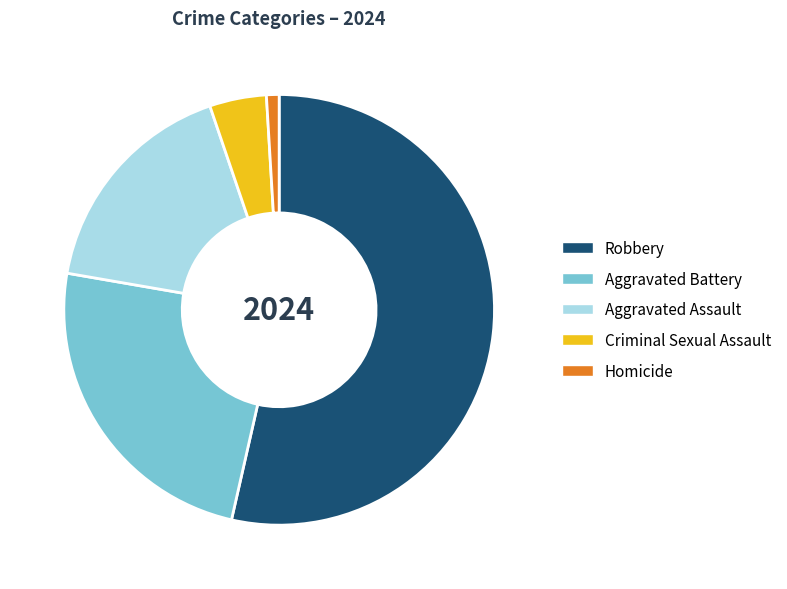

Approximately how many times larger is the value at Aggravated Battery compared to Criminal Sexual Assault?

5.7